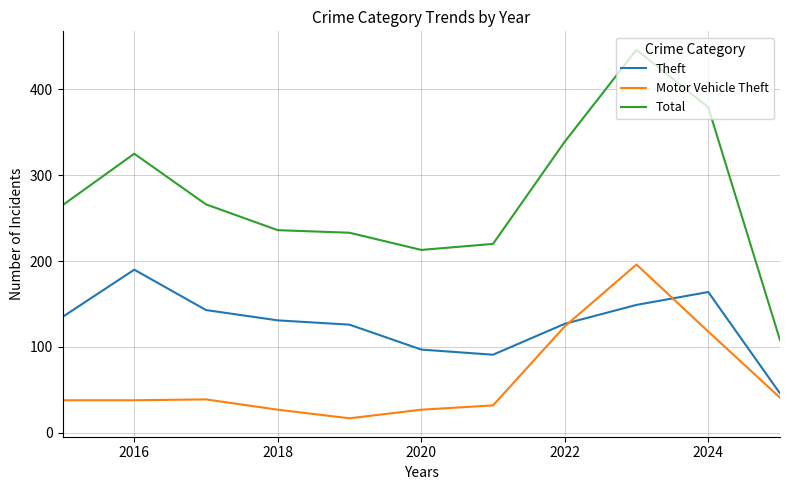

What is the lowest value of the Theft series?

46